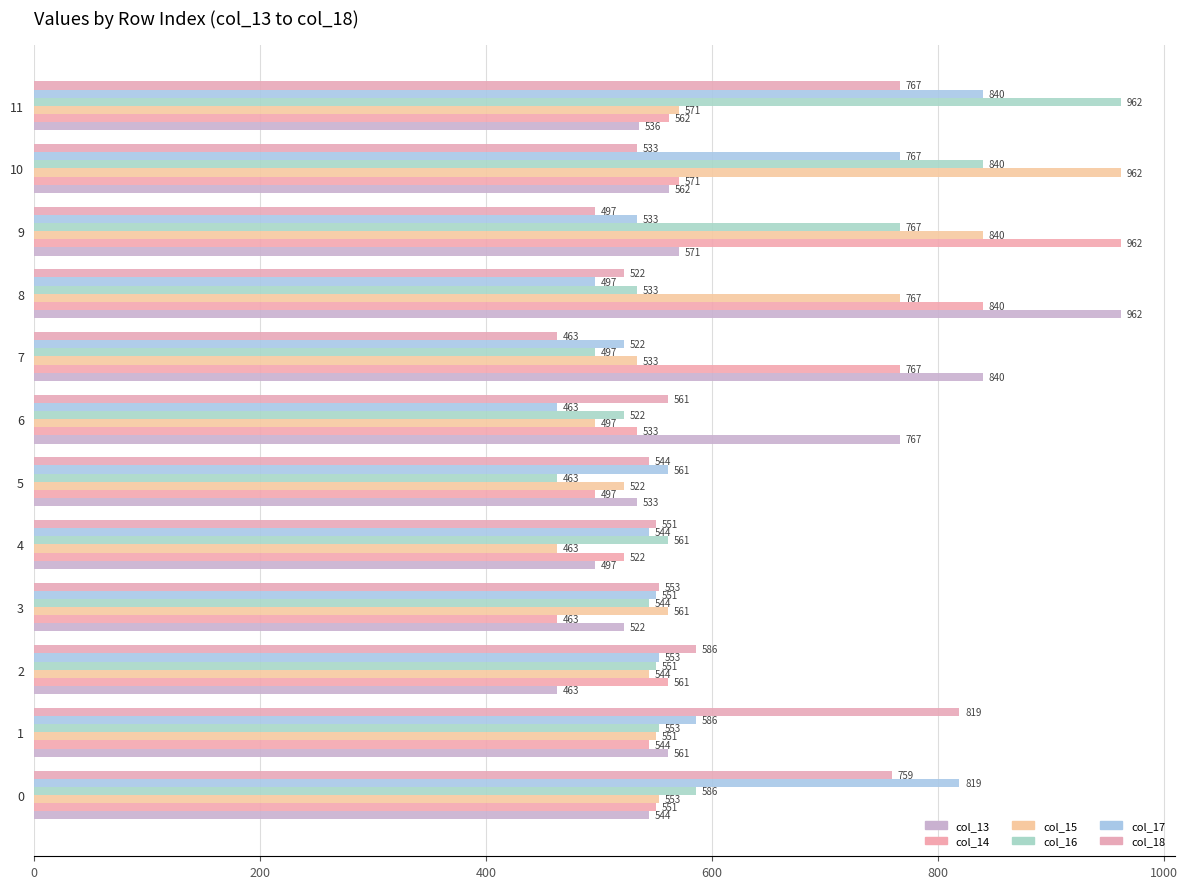

At which label does col_16 reach its minimum?

5